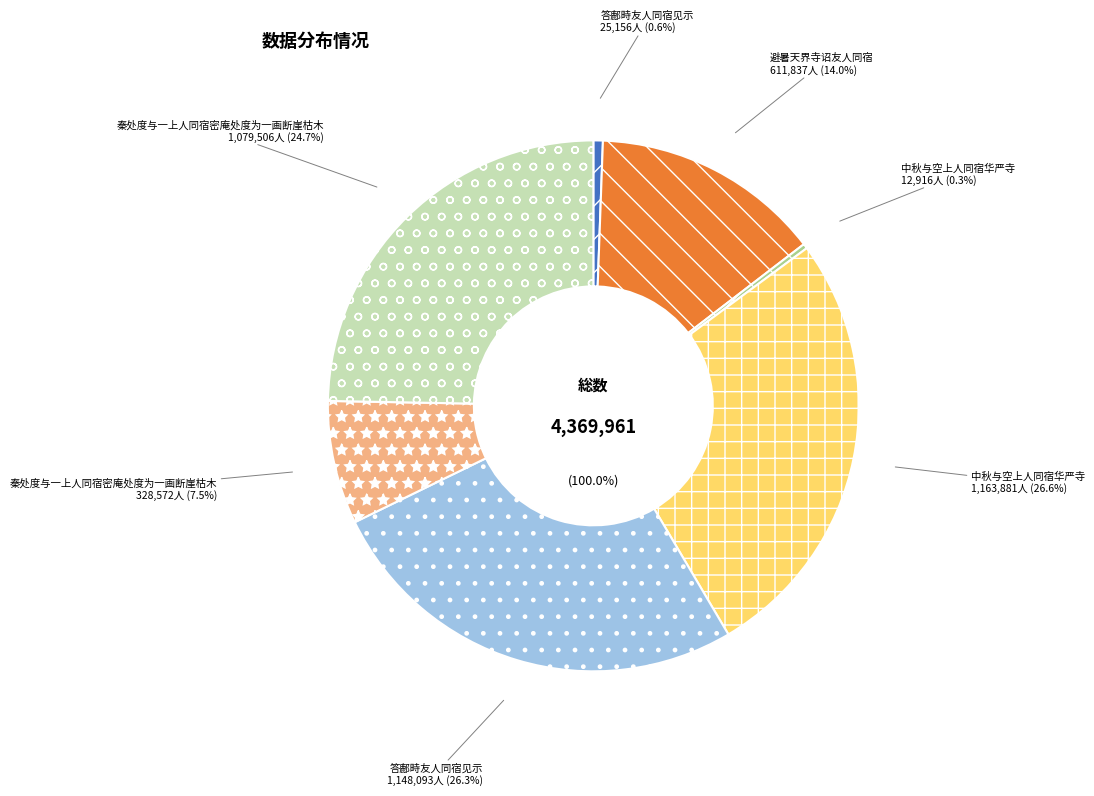

Combined, do 中秋与空上人同宿华严寺 and 秦处度与一上人同宿密庵处度为一画断崖枯木 account for over 50%?

Yes